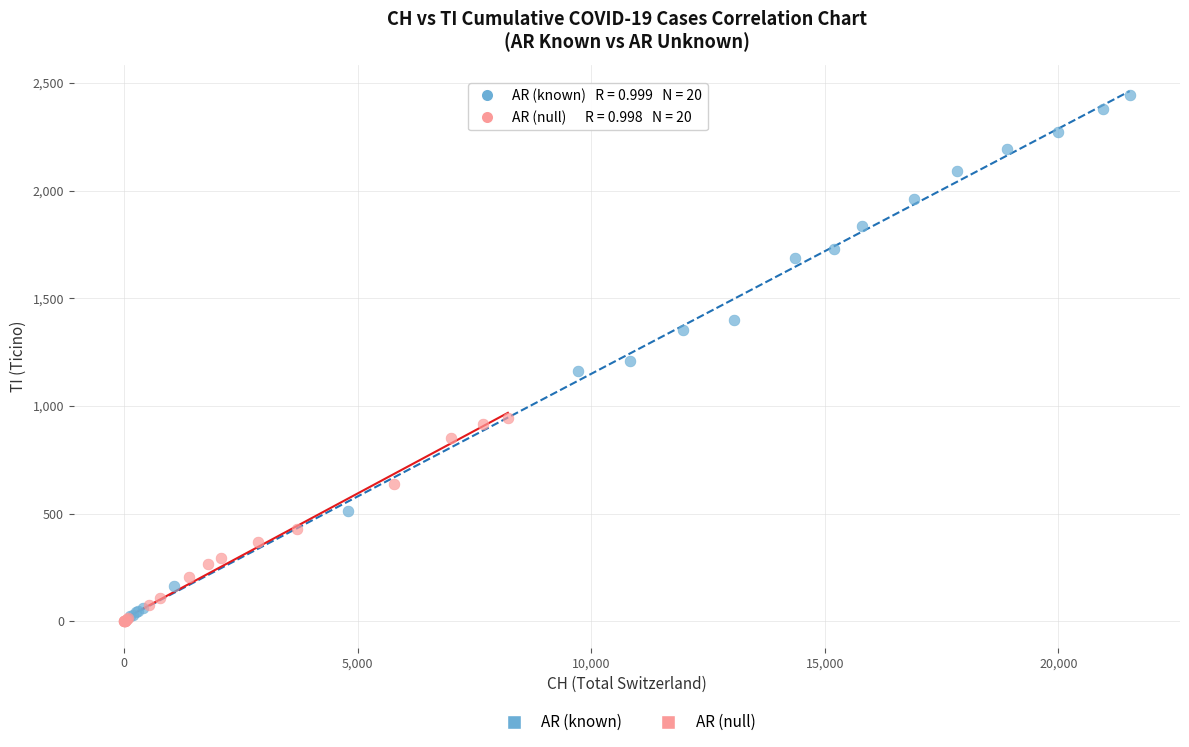

What are all the series names shown in the legend?

AR (known), AR (null)